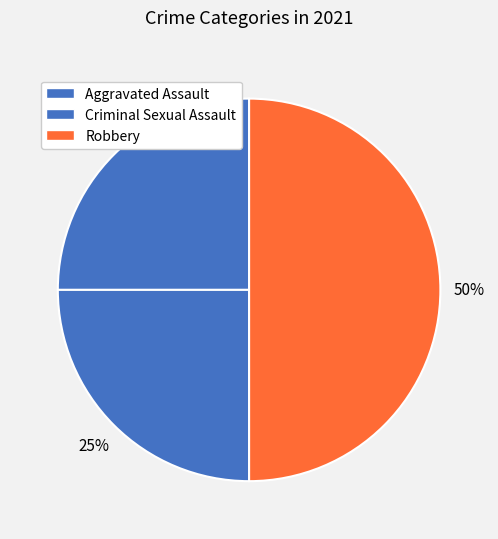

How many segments does this pie chart have?

3